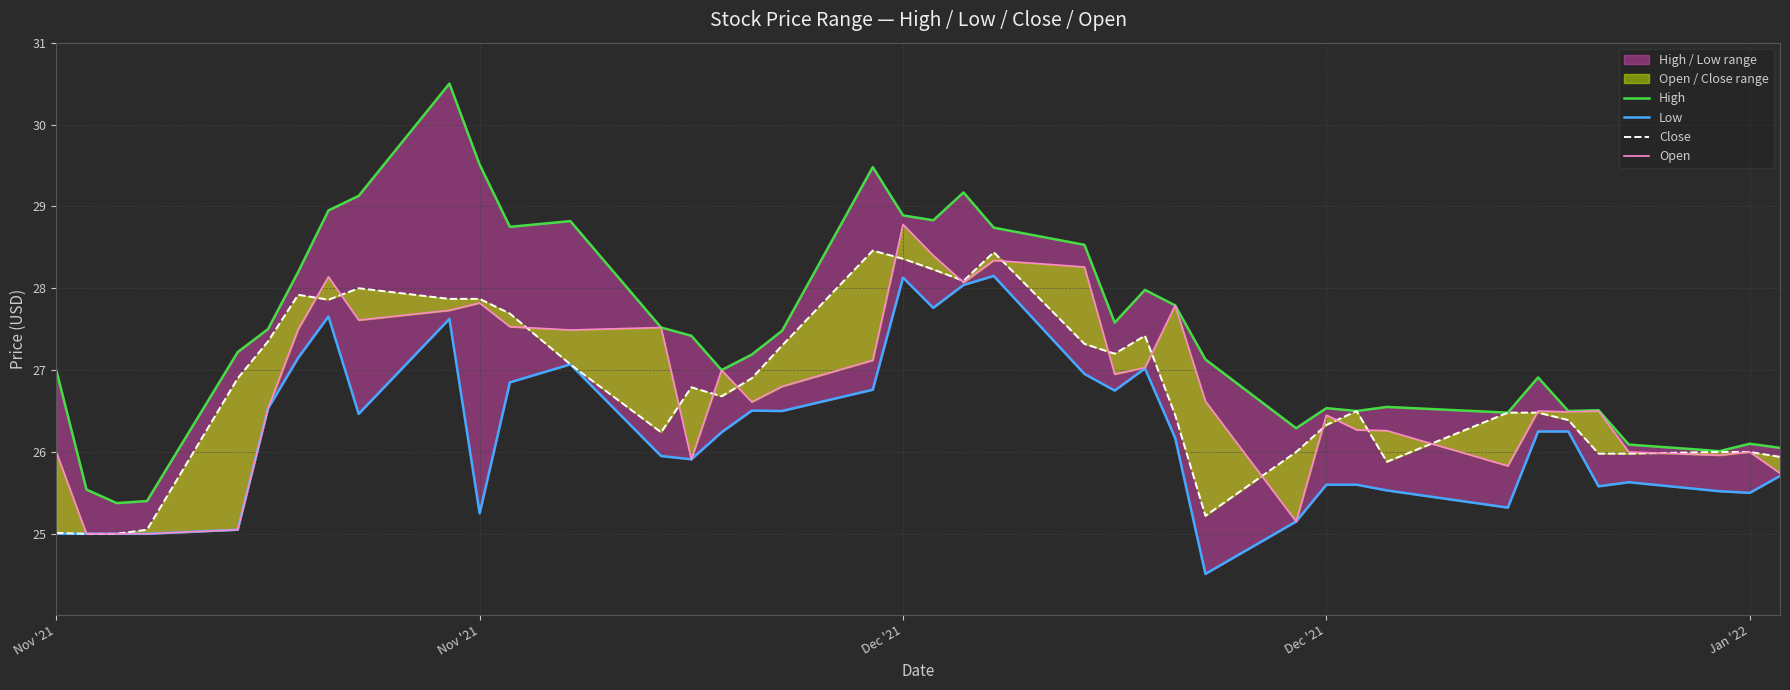

True or false: Low has a value of 9.0 at 21.

False